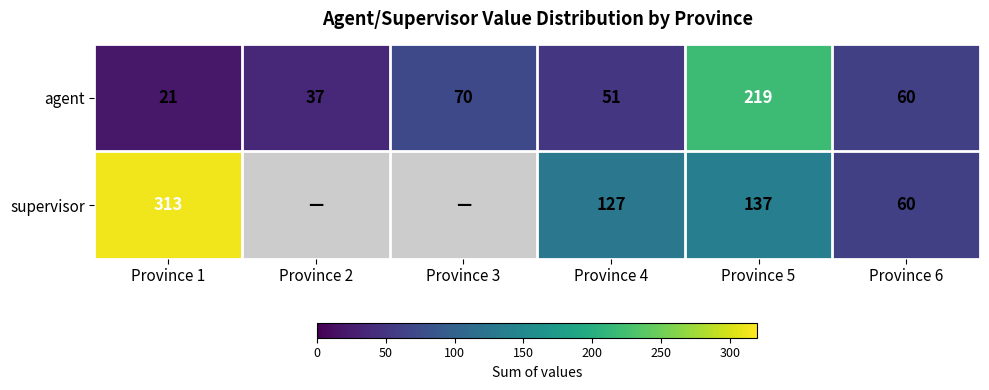

What is the sum of the agent values at Province 6 and Province 1?

81